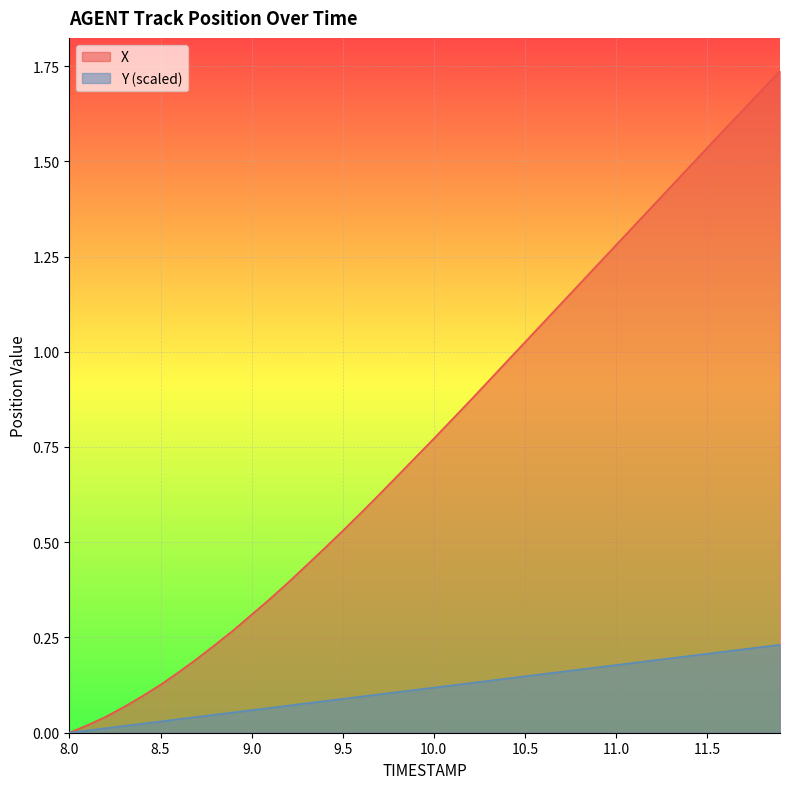

What is the difference between the second highest and second lowest values in the X series?

1.7